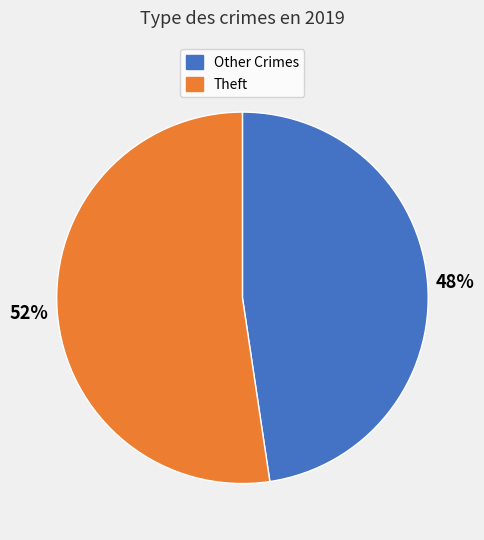

How many segments does this pie chart have?

2